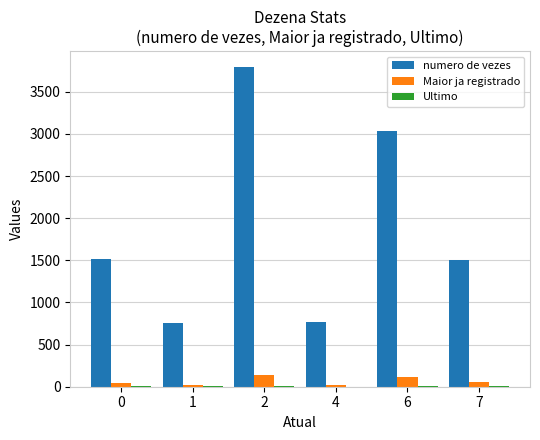

The value of numero de vezes at 1 is 484. True or false?

False